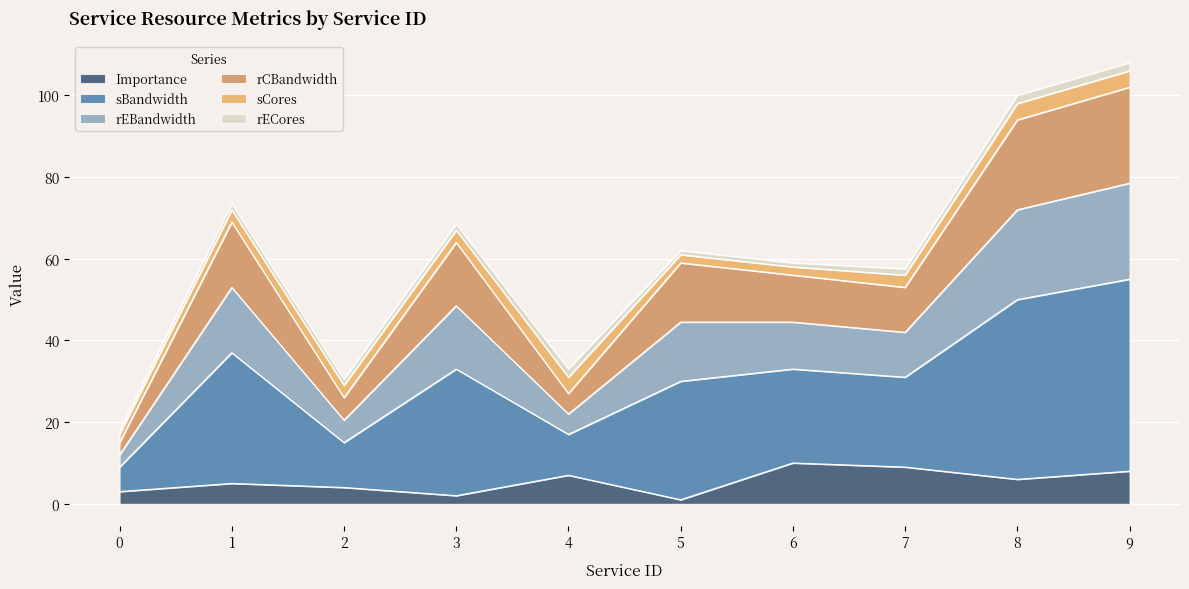

What is the maximum value shown in the chart?

108.0